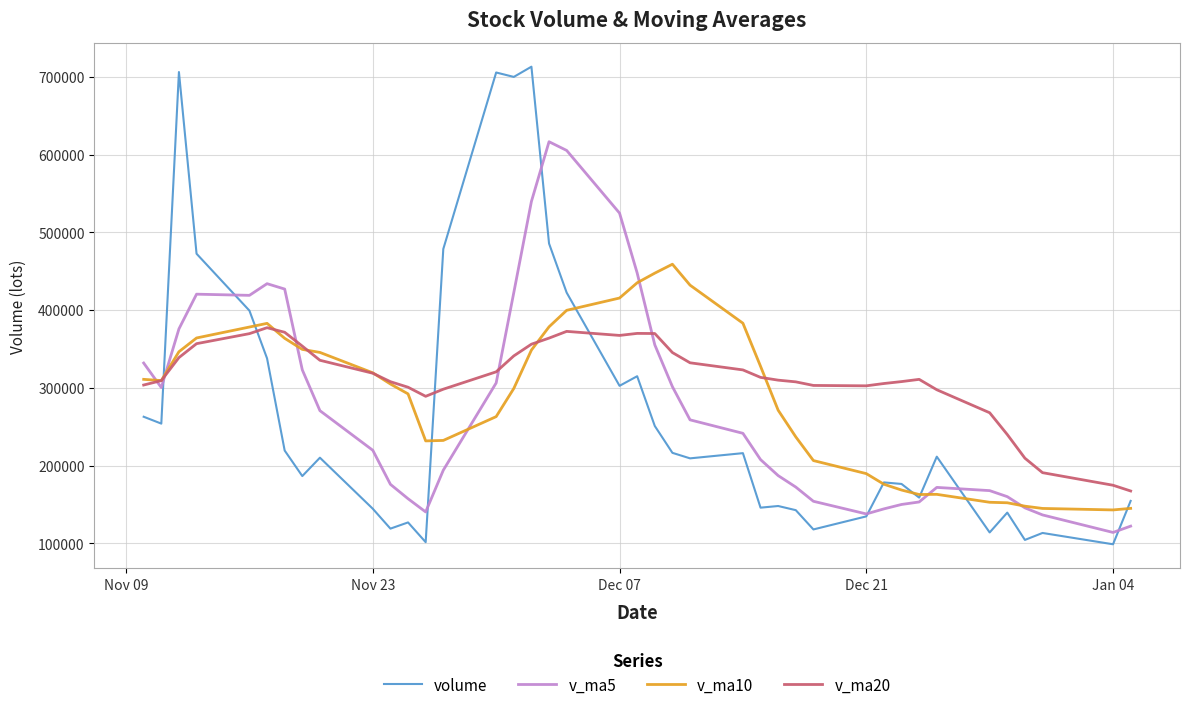

Which series has the widest spread of values?

volume